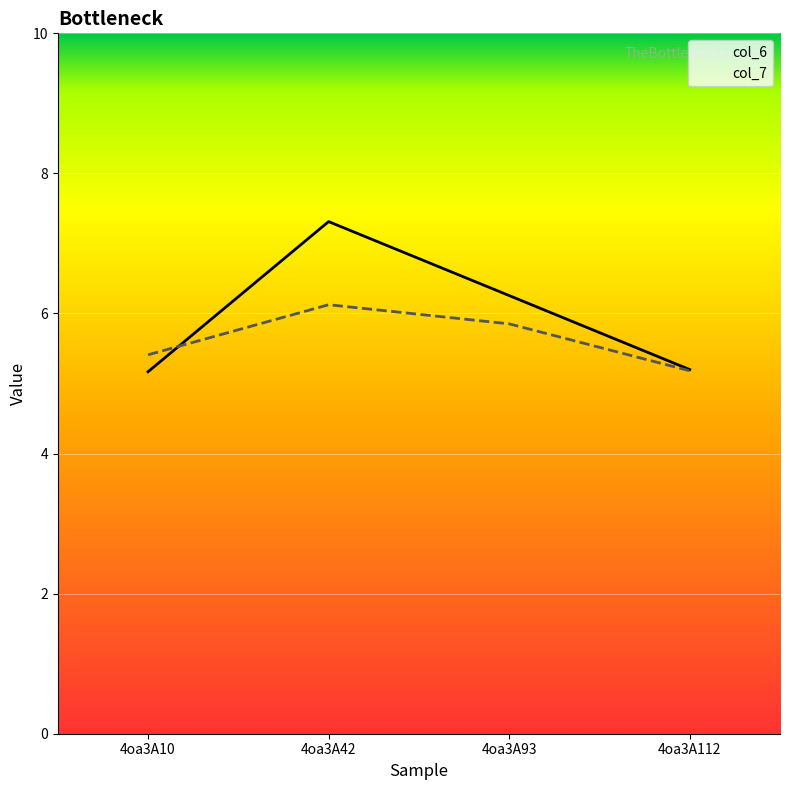

In col_6, how many points are higher than both neighbors (excluding endpoints)?

1